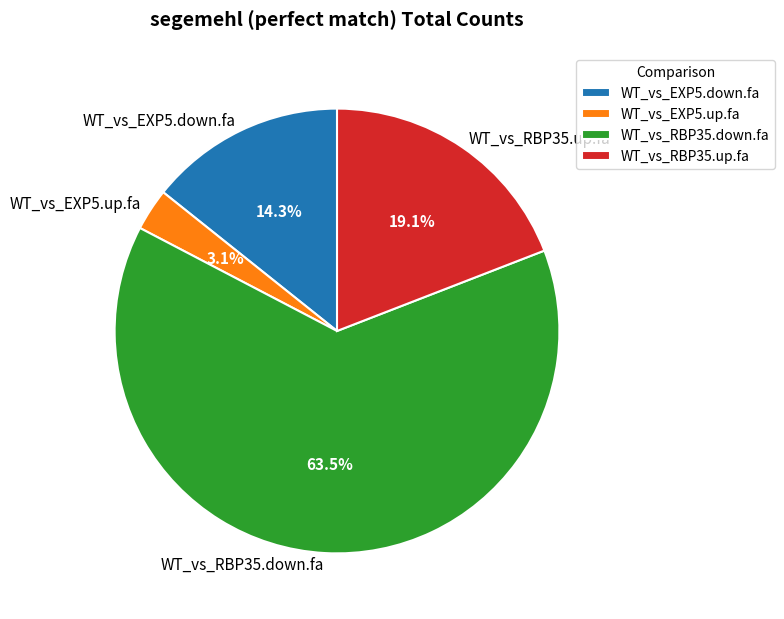

Which category has the smallest portion of the pie?

WT_vs_EXP5.up.fa